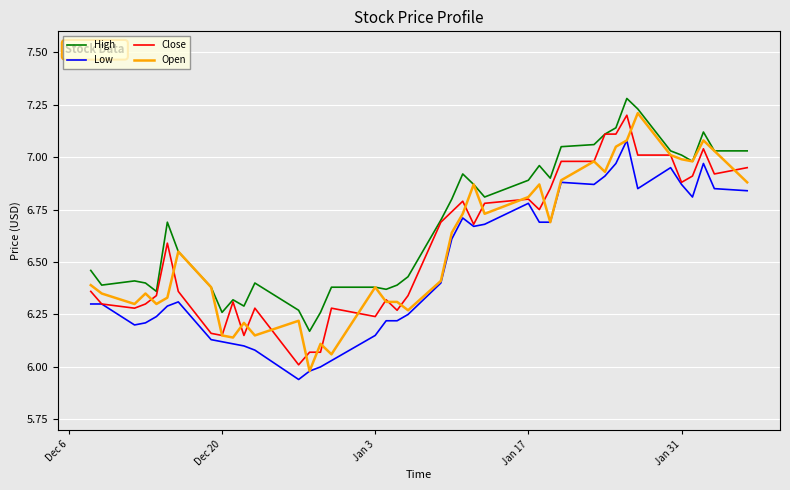

True or false: High and Low cross at least once.

False